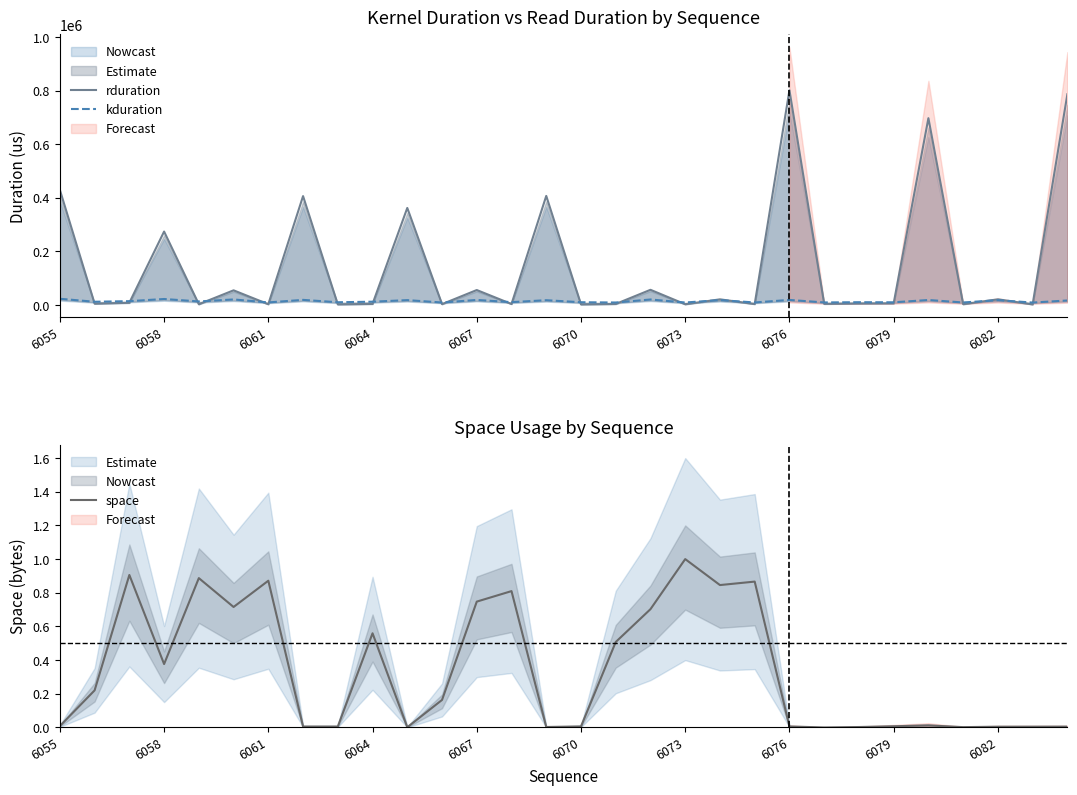

At how many categories does at least one series exceed 634803?

3